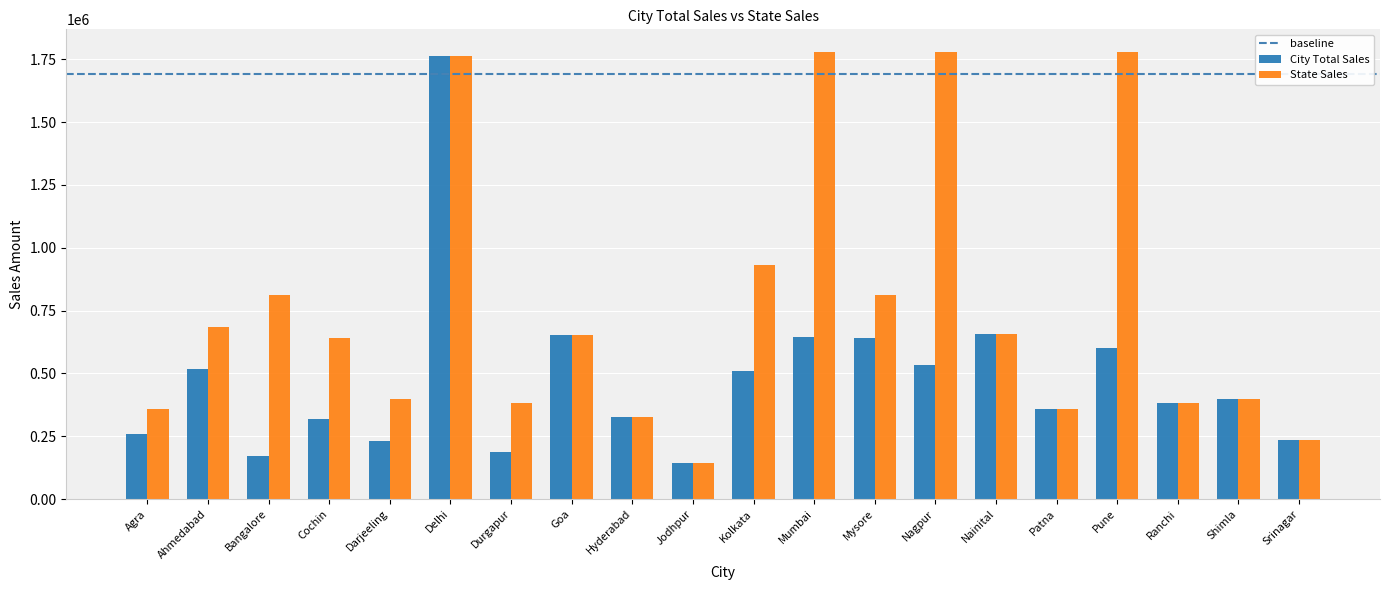

How many groups of bars are there?

20